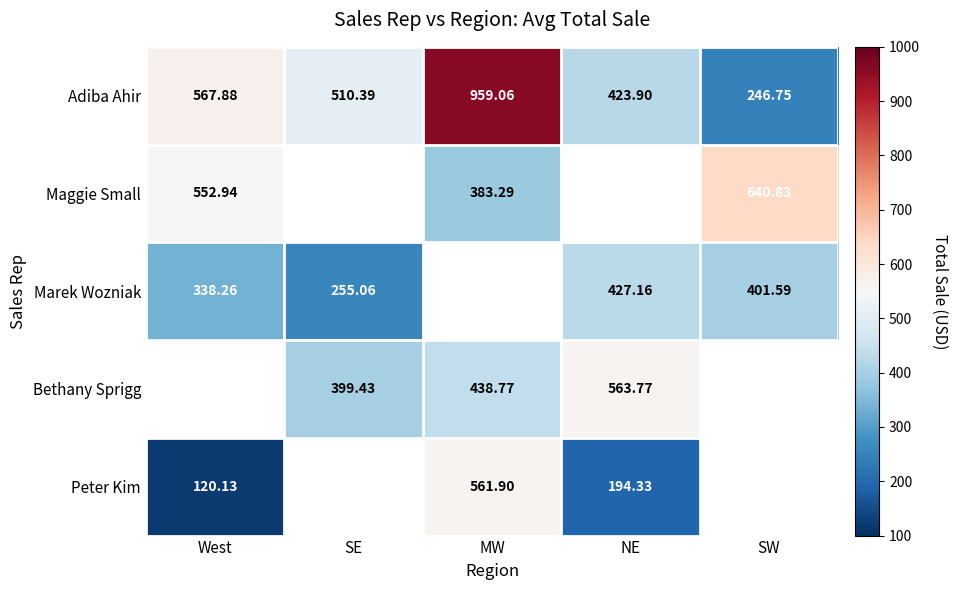

Rank the categories by Adiba Ahir value from highest to lowest.

MW, West, SE, NE, SW